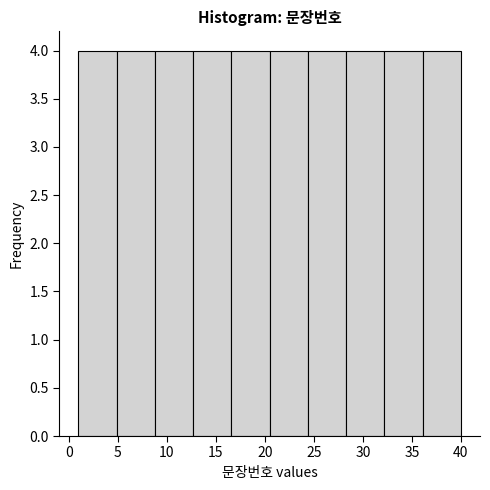

Reading left to right, list every bar in this chart as the range it spans on the x-axis followed by its height. Neither the bar edges nor the heights are printed on the chart, so give them approximately, as read against the axes.

1.0 to 4.9: 4
4.9 to 8.8: 4
8.8 to 12.7: 4
12.7 to 16.6: 4
16.6 to 20.5: 4
20.5 to 24.4: 4
24.4 to 28.3: 4
28.3 to 32.2: 4
32.2 to 36.1: 4
36.1 to 40.0: 4